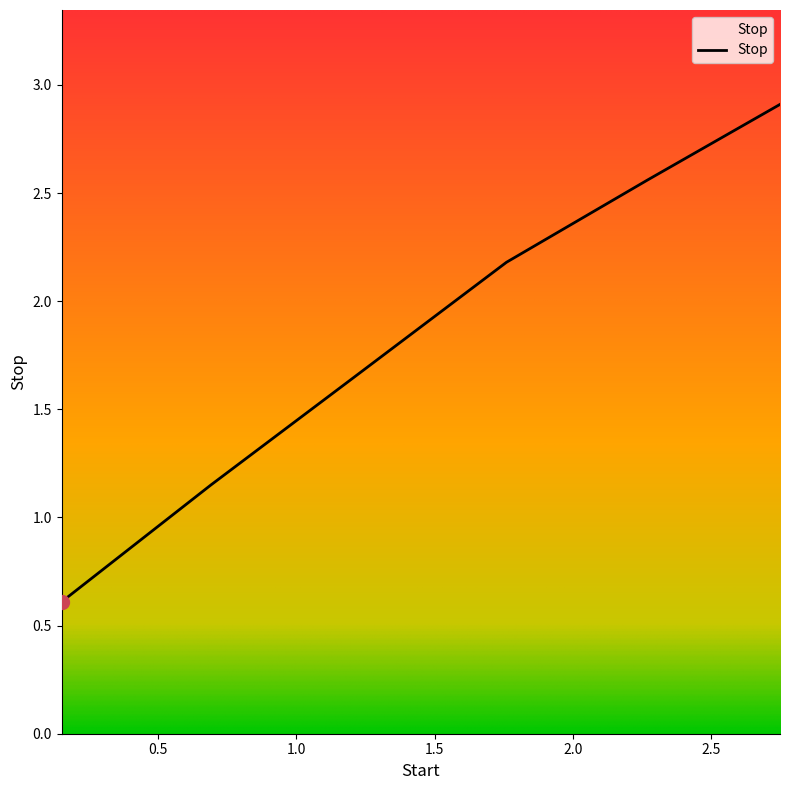

What is the sum of all values?

11.1